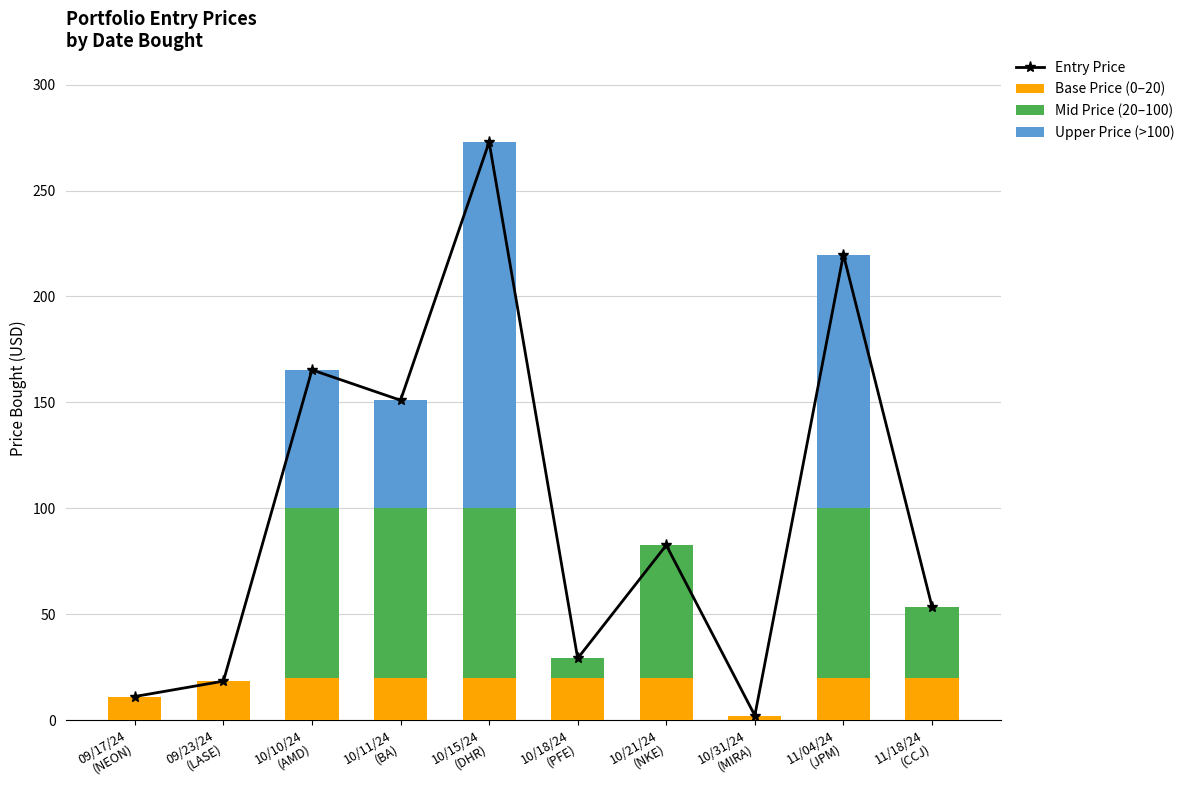

Reading right to left, extract all data points from this chart.

Entry Price: 53.6	219.8	2.2	82.6	29.2	272.9	151.0	165.3	18.4	11.2
Base Price (0–20): 20.0	20.0	2.2	20.0	20.0	20.0	20.0	20.0	18.4	11.2
Mid Price (20–100): 33.6	80.0	0.0	62.6	9.2	80.0	80.0	80.0	0.0	0.0
Upper Price (>100): 0.0	119.8	0.0	0.0	0.0	172.9	51.0	65.3	0.0	0.0